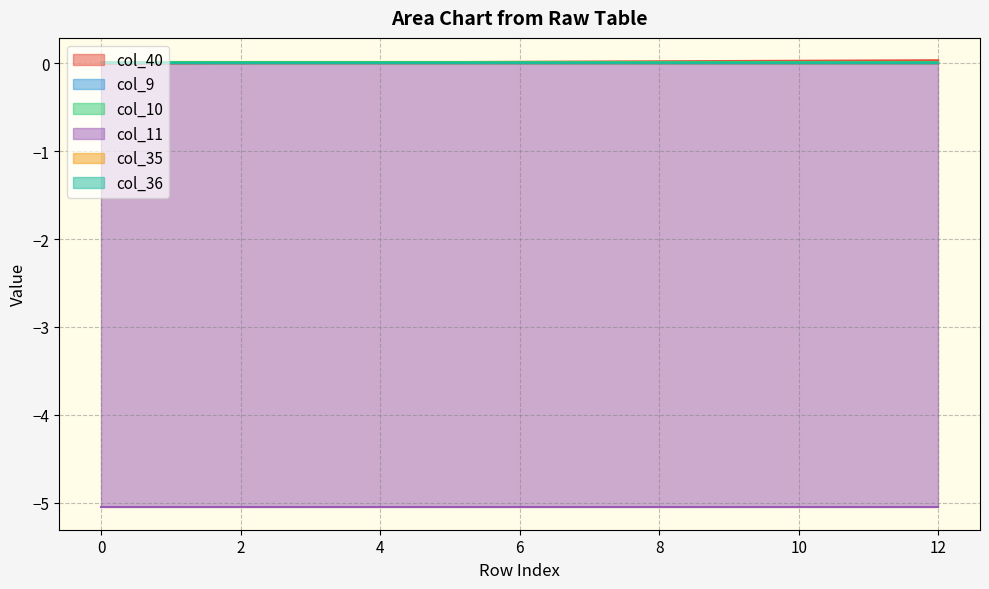

Between which two adjacent categories do col_10 and col_40 first intersect?

4 and 5